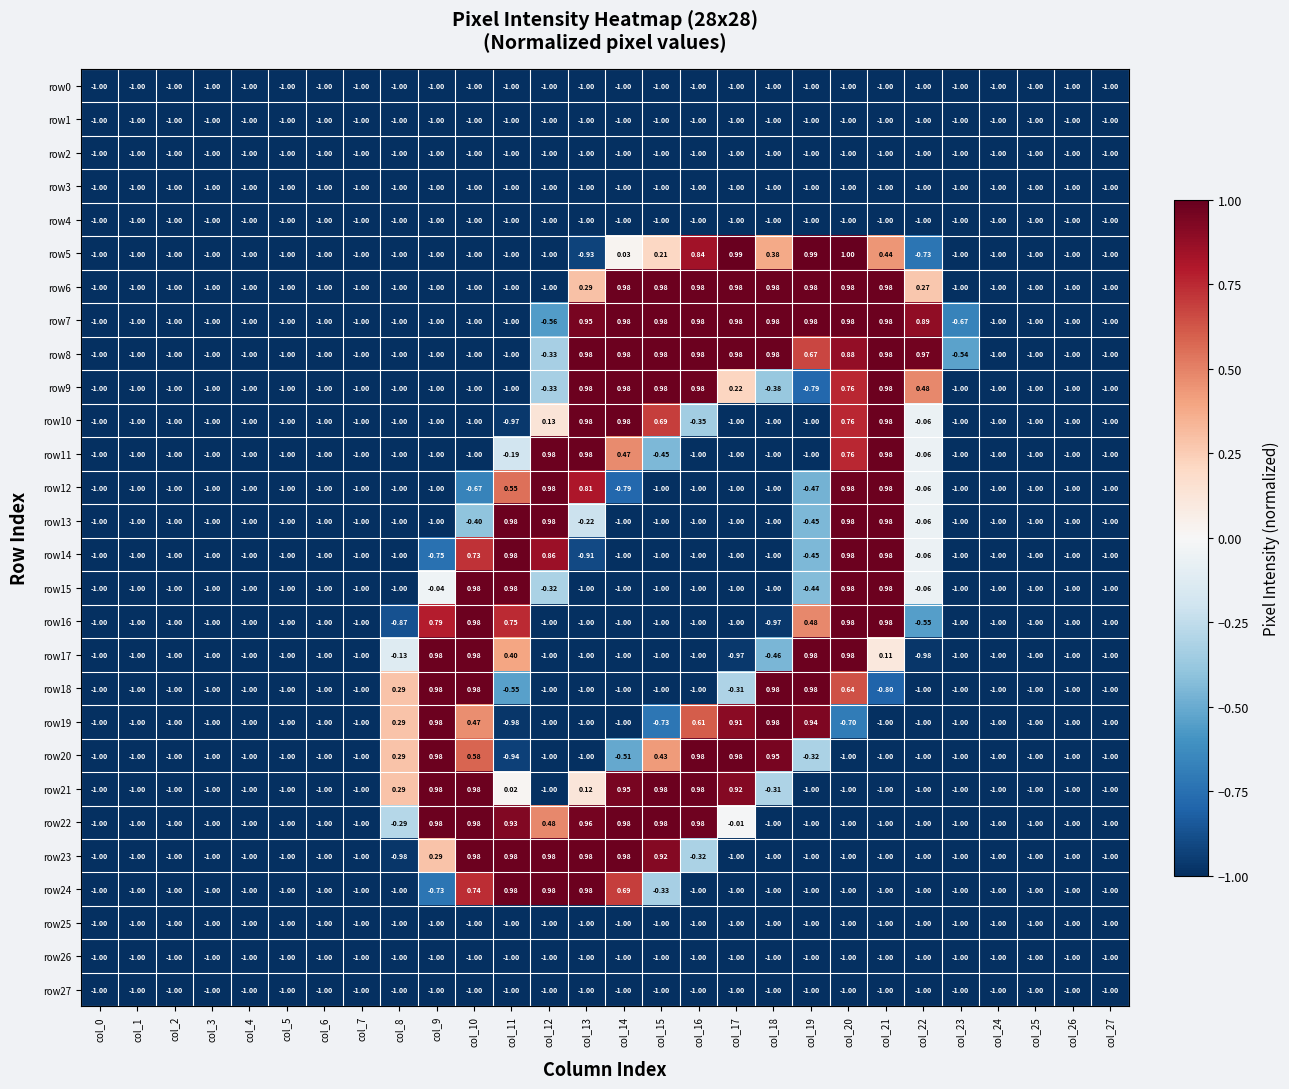

Is the value of row22 at col_14 greater than the value of row3 at col_19?

Yes